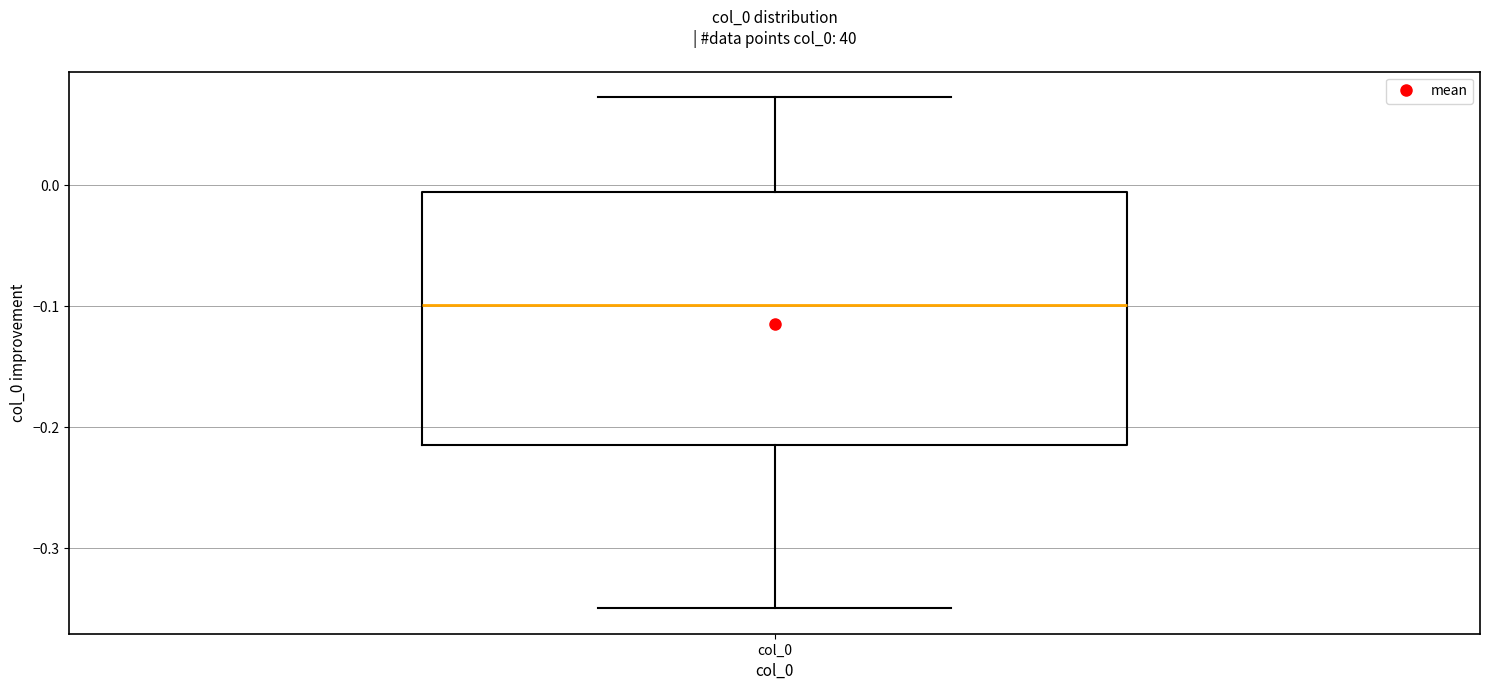

Where does the upper whisker of the box for col_0 end on the y-axis? The values are not printed on the chart, so give them approximately, as read against the axis.

0.07